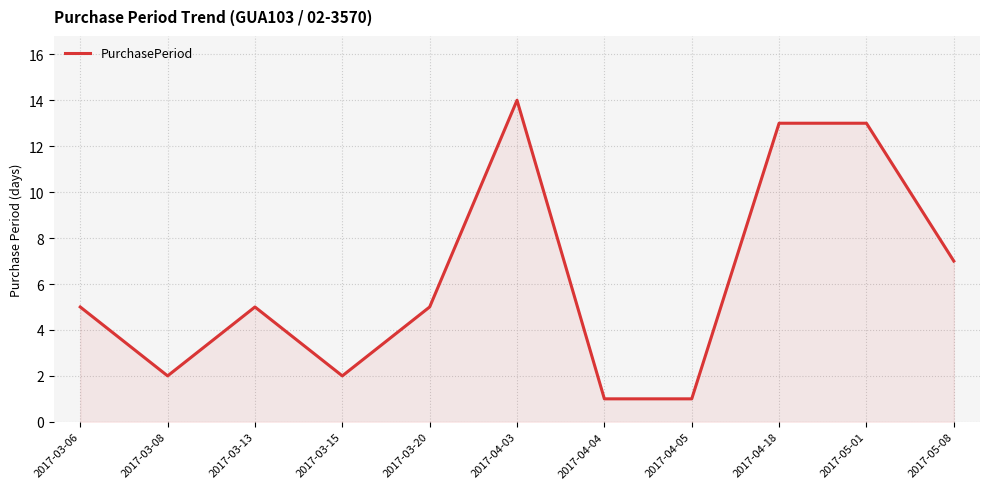

How many lines are shown in the chart?

1